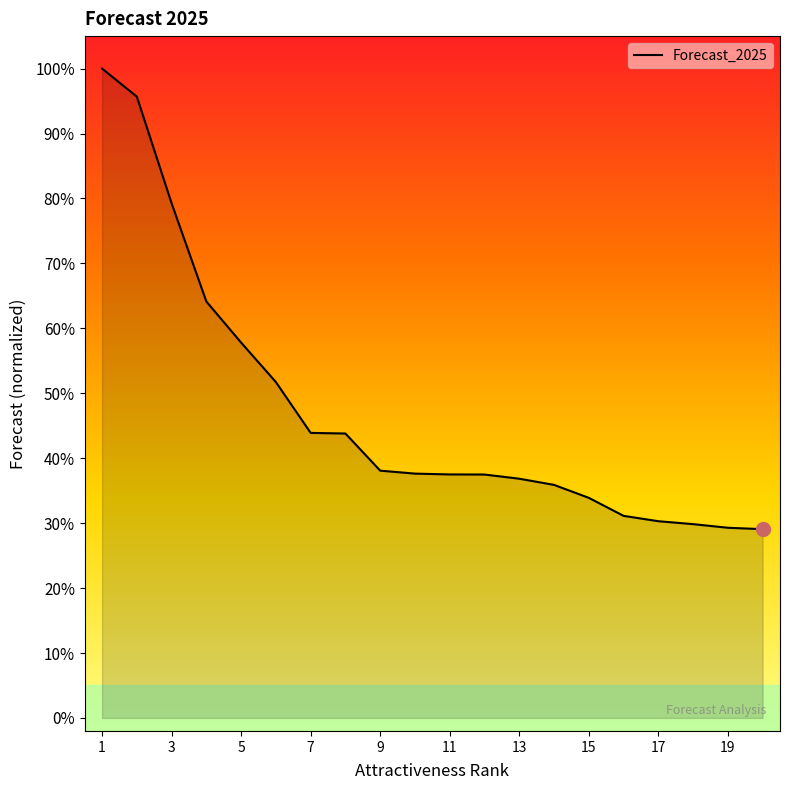

At which label is the value closest to 0?

19